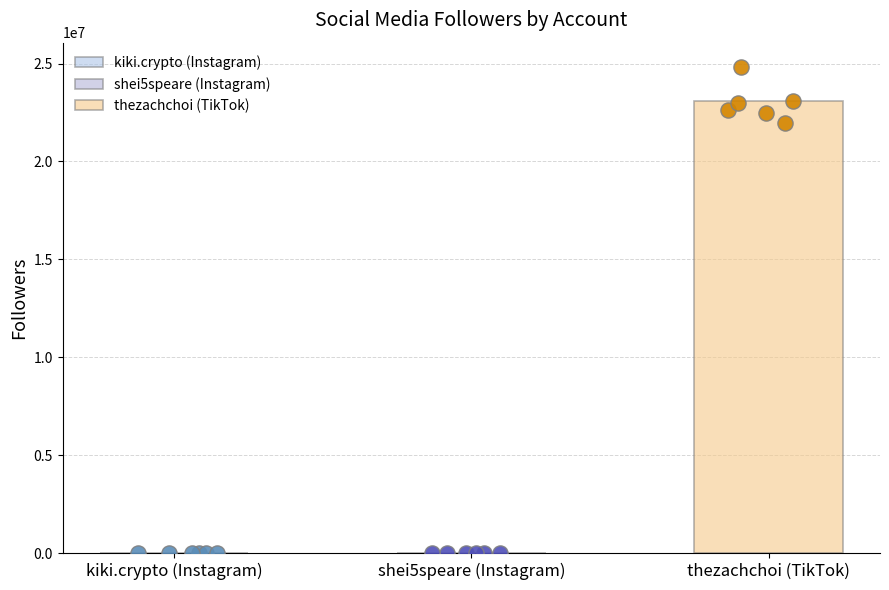

Between kiki.crypto (Instagram) and thezachchoi (TikTok), which is larger?

thezachchoi (TikTok)